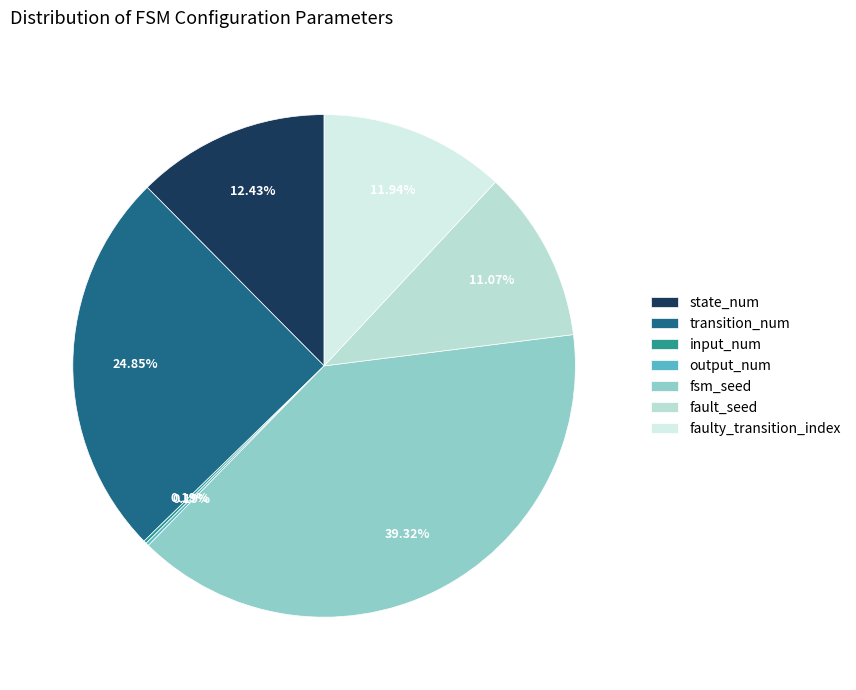

Is output_num the majority of the pie?

No